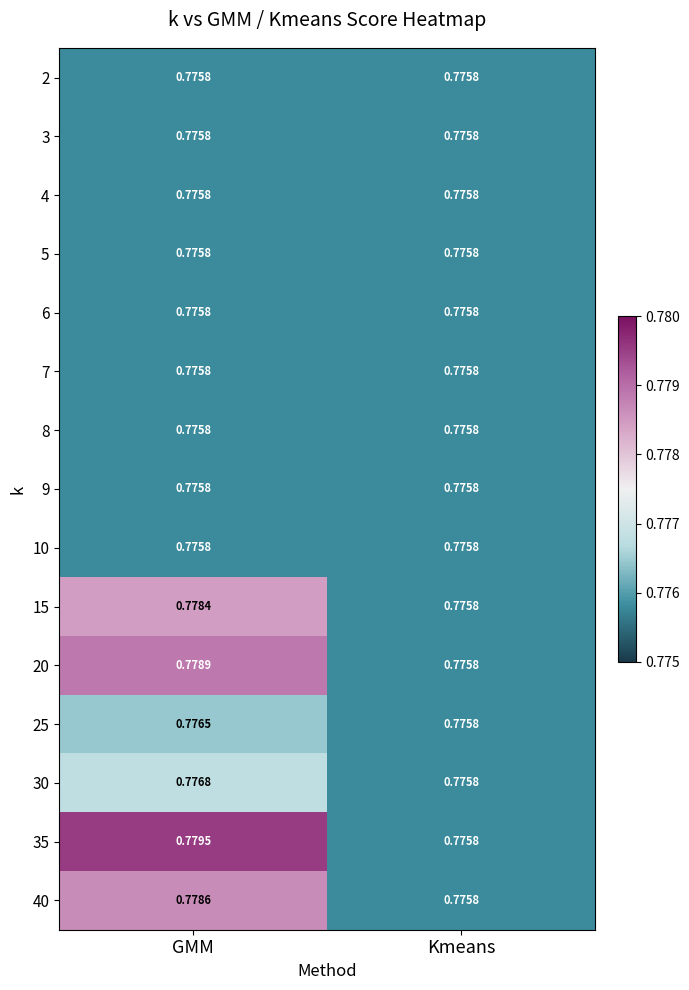

Which category has the lowest value in the 30 series?

Kmeans